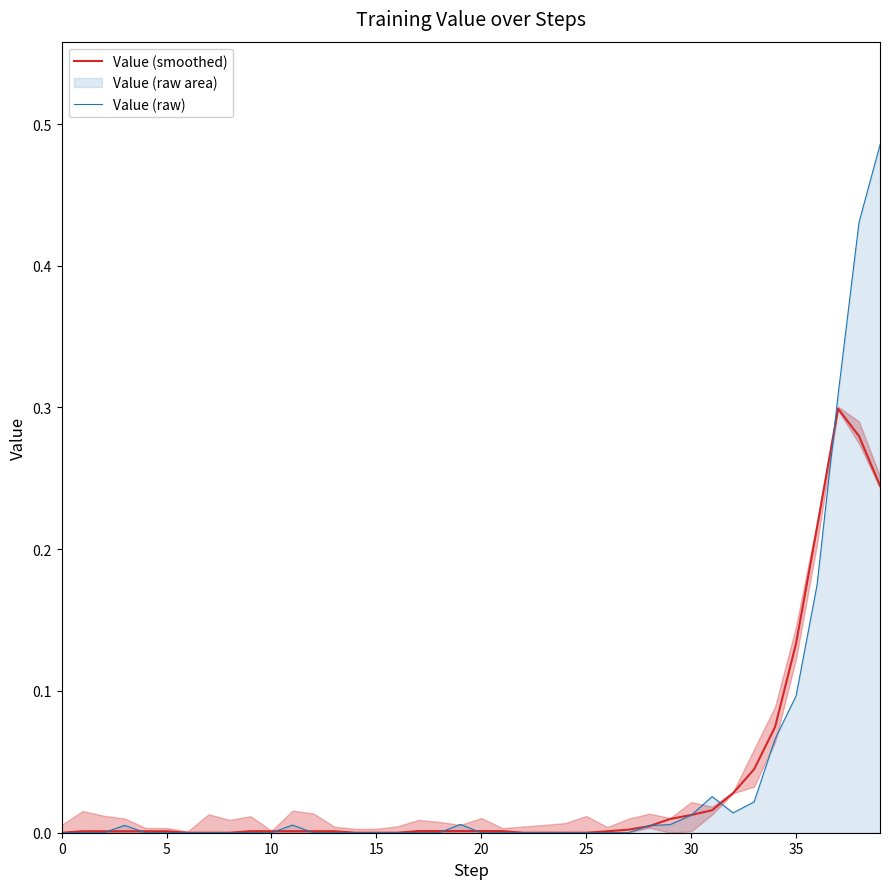

Is the value of Value (raw) at 30 greater than the value of Value (smoothed) at 0?

Yes